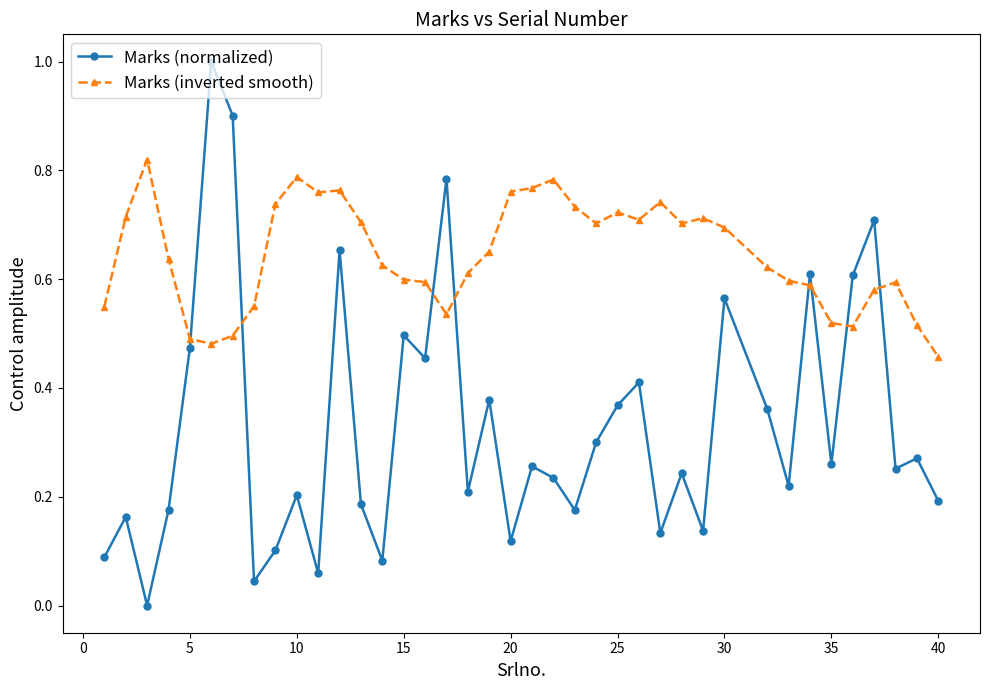

Which series ends up on top after the final intersection of Marks (inverted smooth) and Marks (normalized)?

Marks (inverted smooth)